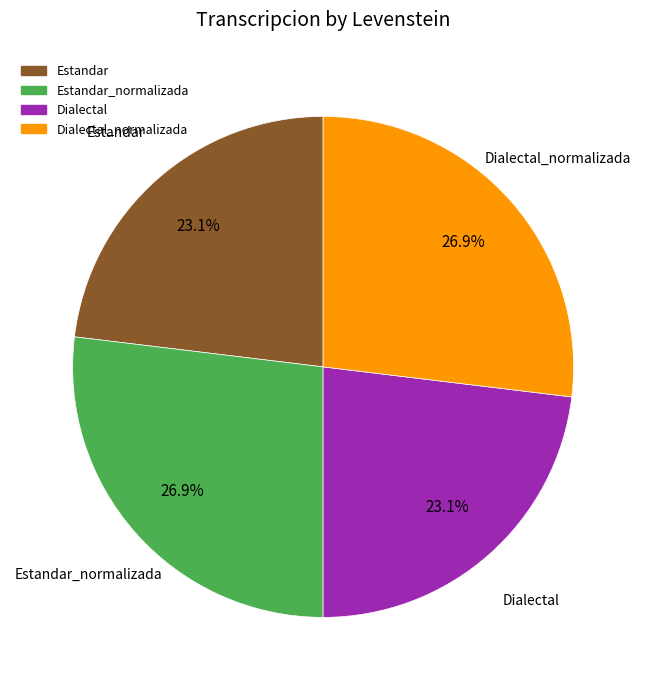

Is there a majority slice in this chart?

No